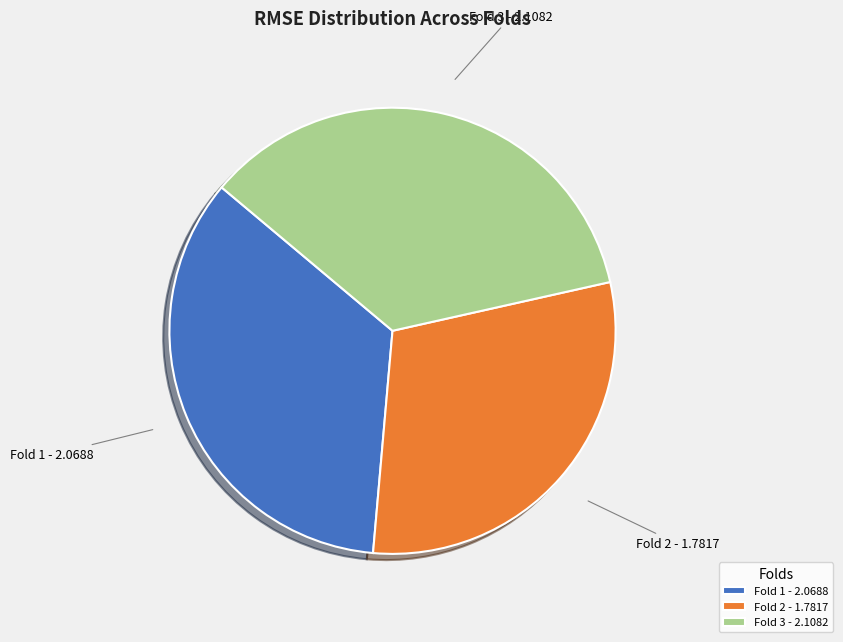

True or false: Fold 2 - 1.7817 accounts for 17% of the total.

False